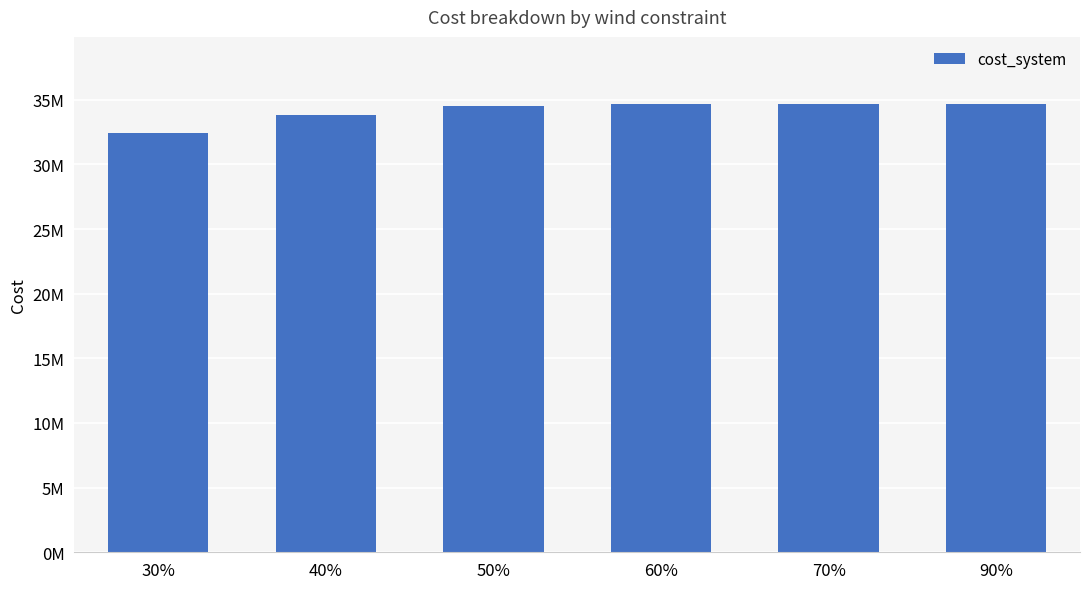

What is the label of the 4th bar from the right?

50%